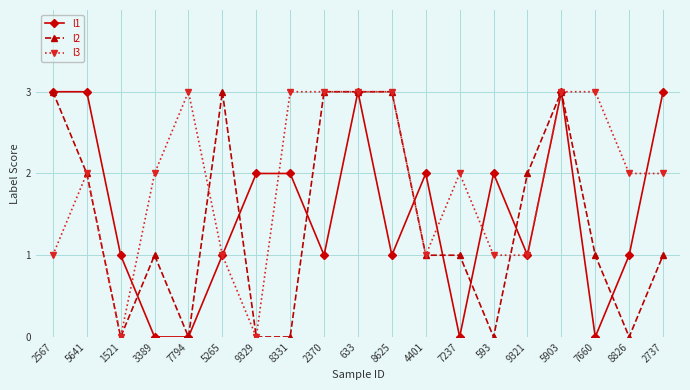

What are all the series names shown in the legend?

l1, l2, l3